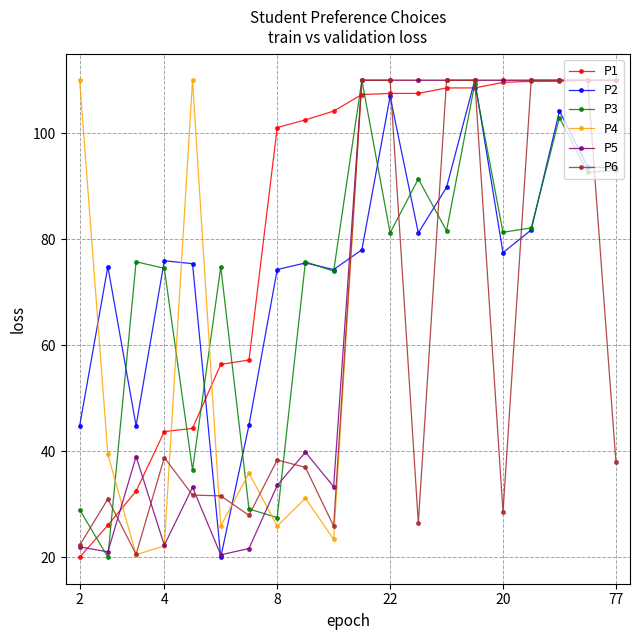

At which category does the chart reach its peak across all series?

19